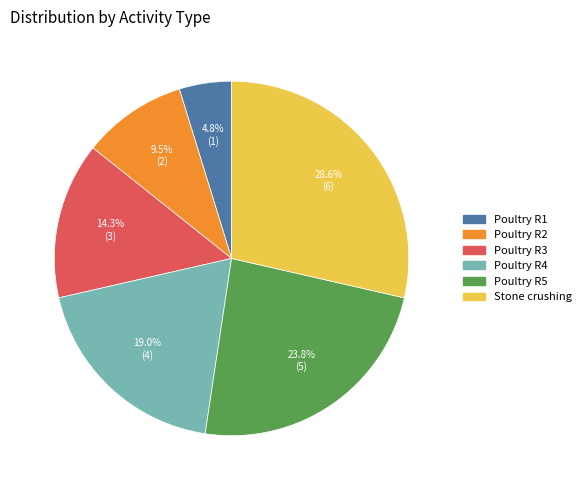

Does any single category account for the majority?

No